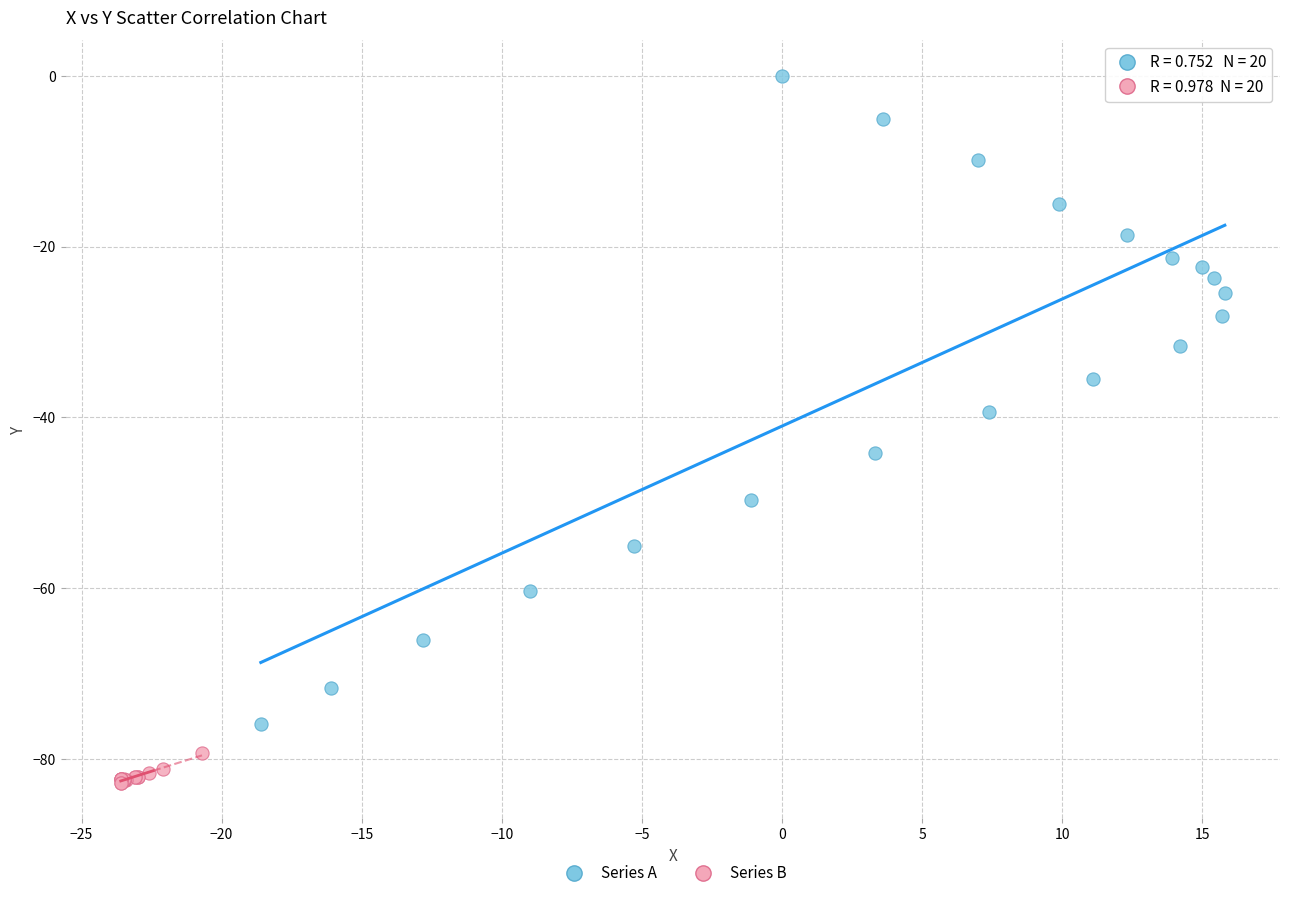

Which series reaches the maximum Y coordinate?

Series A